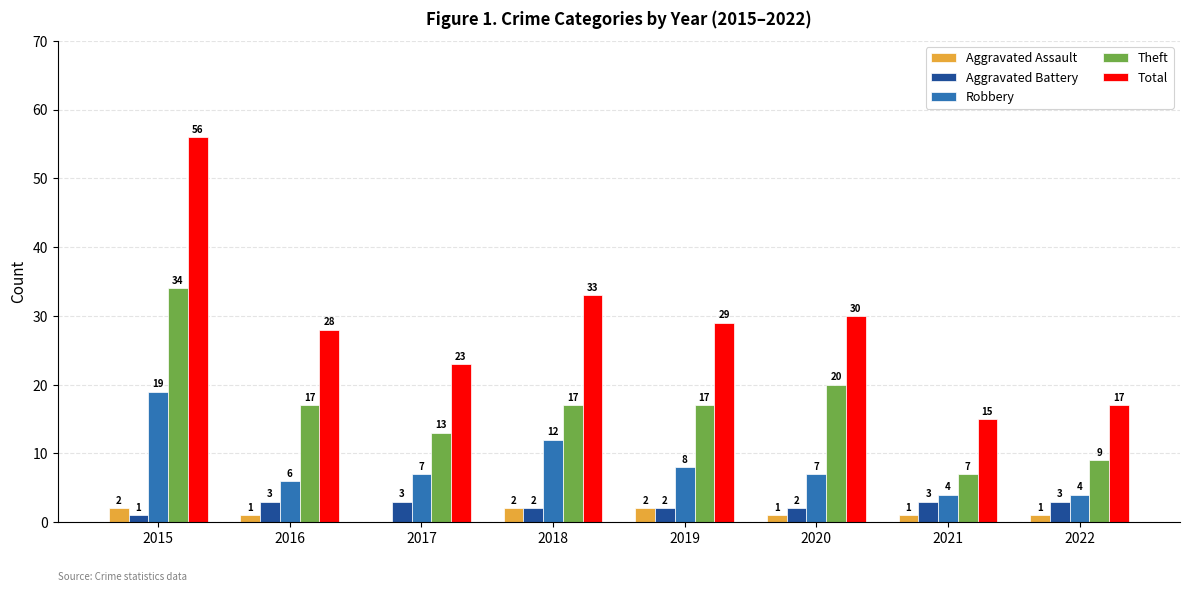

What is the sum of all Robbery values?

67